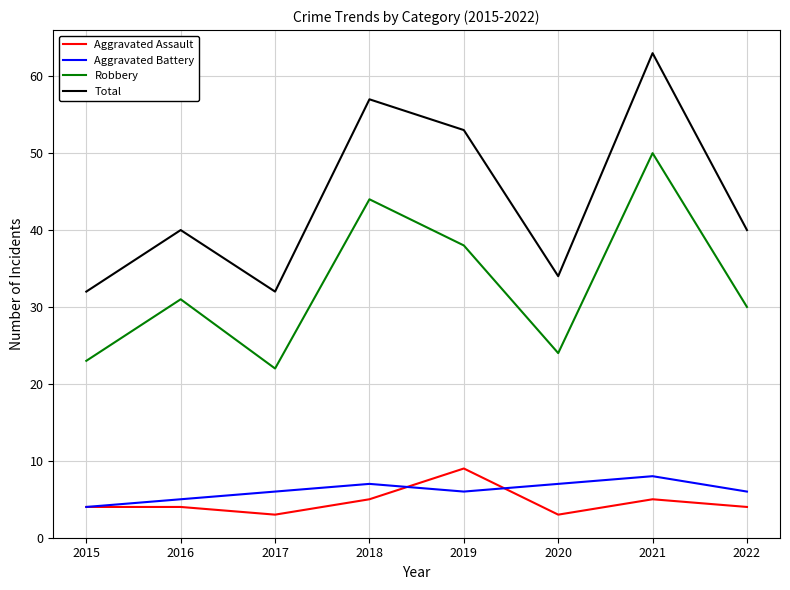

What is the smallest value displayed?

3